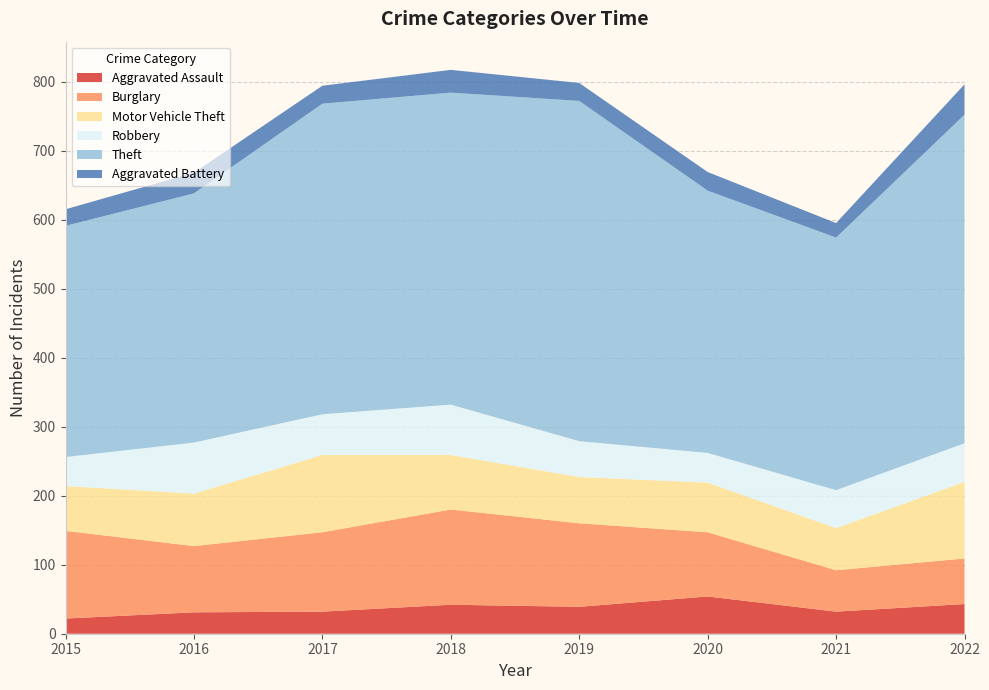

Reading right to left, extract all data points from this chart.

Aggravated Assault: 43	32	54	39	42	32	31	22
Burglary: 66	60	93	121	138	115	96	127
Motor Vehicle Theft: 111	61	72	67	79	112	76	65
Robbery: 56	55	43	52	73	59	74	42
Theft: 476	366	380	493	452	450	361	335
Aggravated Battery: 44	21	27	26	33	26	30	24